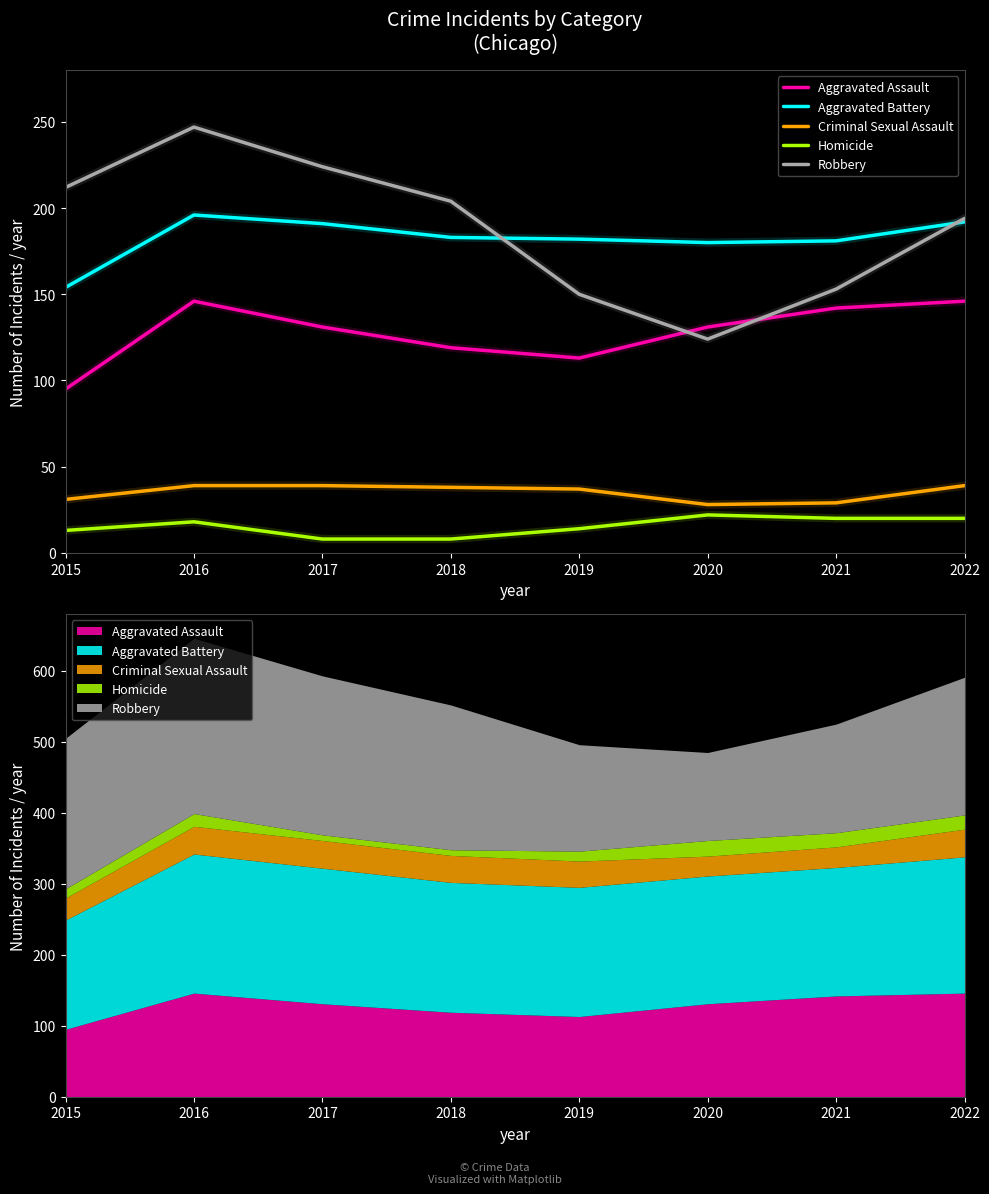

Reading right to left, list all the values displayed in this chart.

Aggravated Assault: 146	142	131	113	119	131	146	95
Aggravated Battery: 192	181	180	182	183	191	196	154
Criminal Sexual Assault: 39	29	28	37	38	39	39	31
Homicide: 20	20	22	14	8	8	18	13
Robbery: 194	153	124	150	204	224	247	212